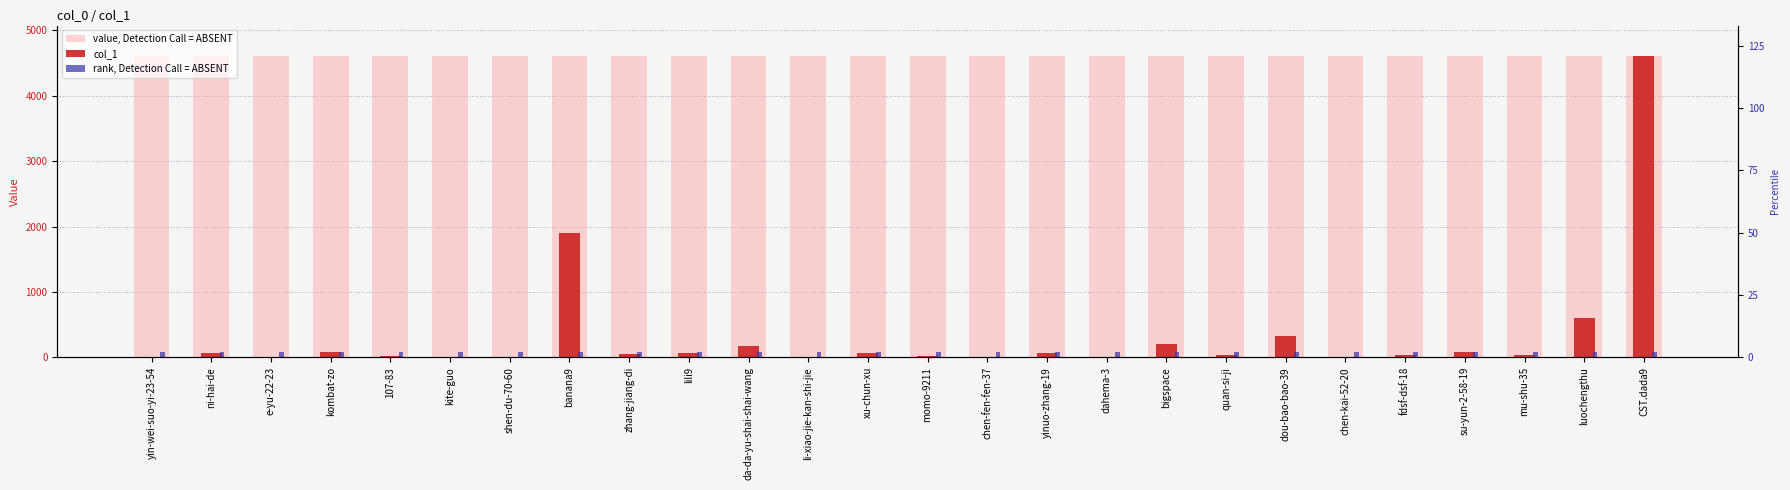

Are the bars horizontal?

No